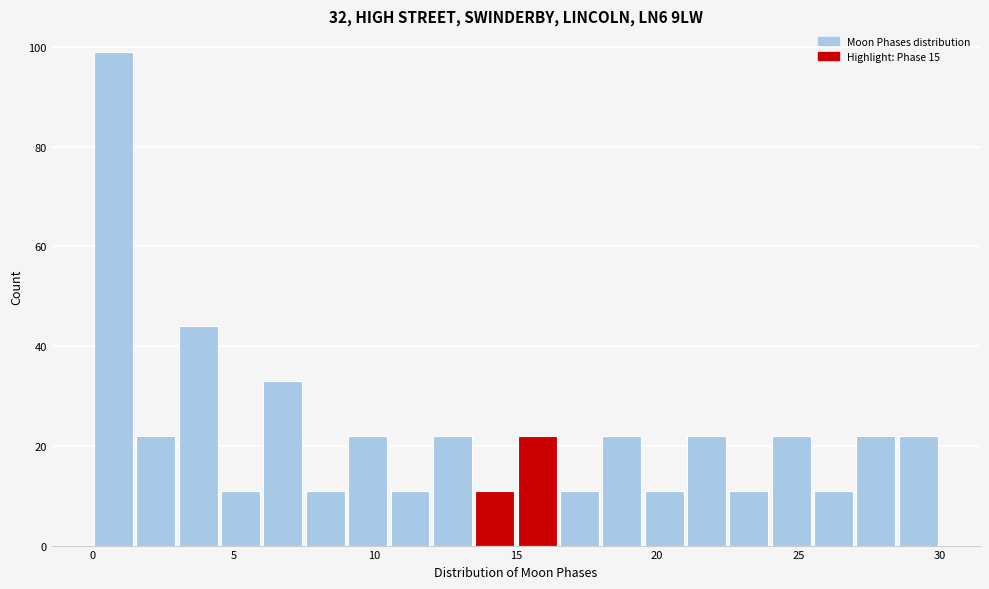

Around what value on the x-axis is the tallest bar? Give the approximate position of its centre, as read against the axis.

1.0